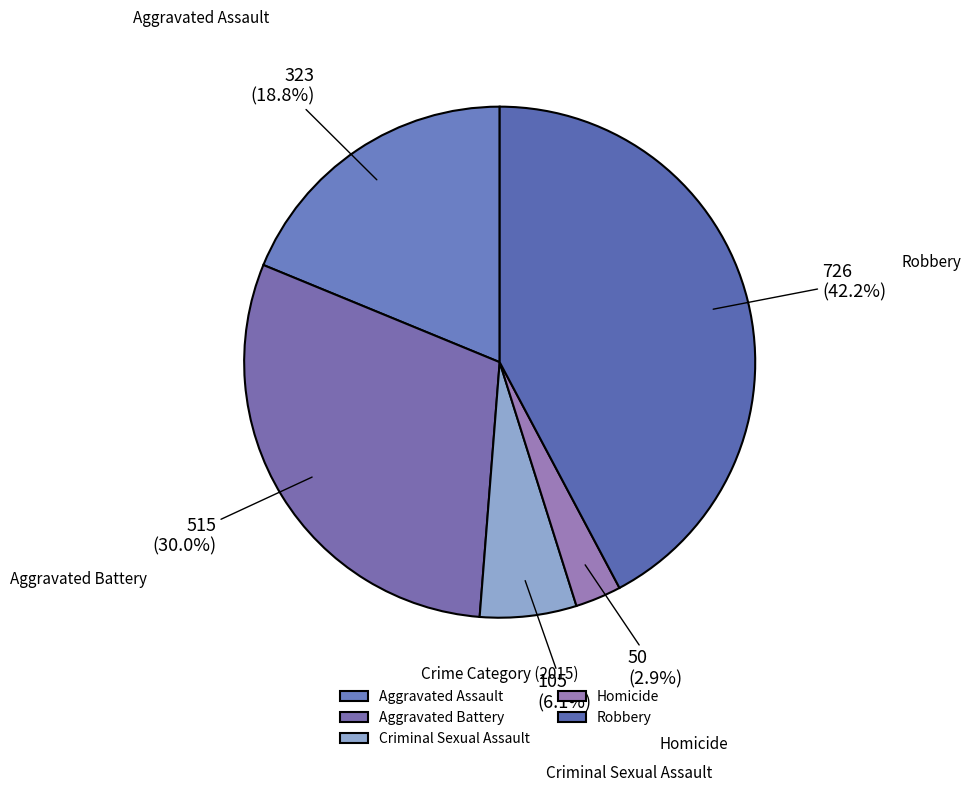

How many segments does this pie chart have?

5